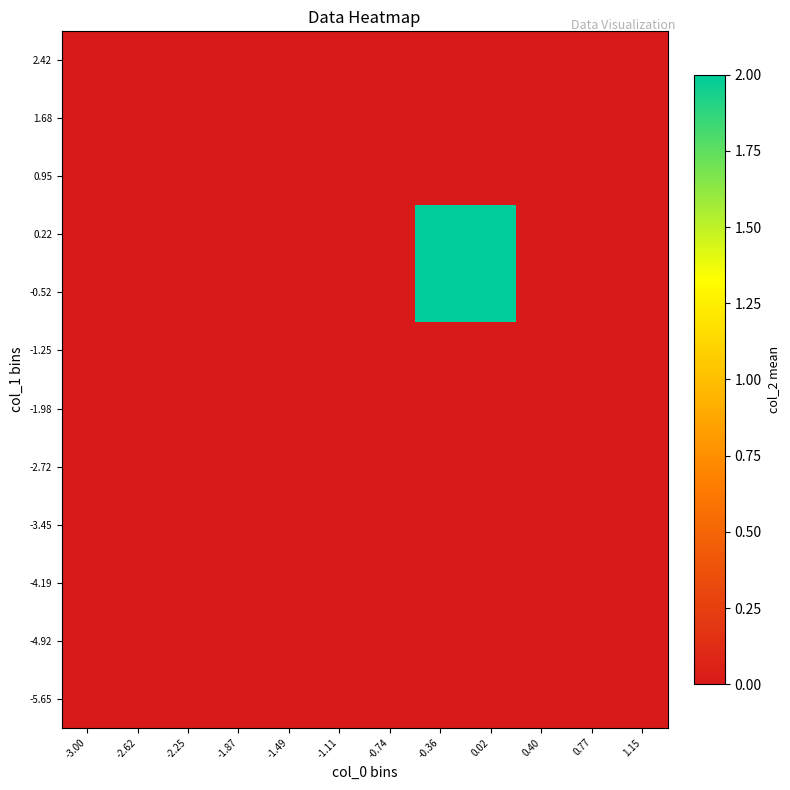

Reading left to right, transcribe all the data shown in this chart.

-5.65: -3.00=0	-2.62=0	-2.25=0	-1.87=0	-1.49=0	-1.11=0	-0.74=0	-0.36=0	0.02=0	0.40=0	0.77=0	1.15=0
-4.92: -3.00=0	-2.62=0	-2.25=0	-1.87=0	-1.49=0	-1.11=0	-0.74=0	-0.36=0	0.02=0	0.40=0	0.77=0	1.15=0
-4.19: -3.00=0	-2.62=0	-2.25=0	-1.87=0	-1.49=0	-1.11=0	-0.74=0	-0.36=0	0.02=0	0.40=0	0.77=0	1.15=0
-3.45: -3.00=0	-2.62=0	-2.25=0	-1.87=0	-1.49=0	-1.11=0	-0.74=0	-0.36=0	0.02=0	0.40=0	0.77=0	1.15=0
-2.72: -3.00=0	-2.62=0	-2.25=0	-1.87=0	-1.49=0	-1.11=0	-0.74=0	-0.36=0	0.02=0	0.40=0	0.77=0	1.15=0
-1.98: -3.00=0	-2.62=0	-2.25=0	-1.87=0	-1.49=0	-1.11=0	-0.74=0	-0.36=0	0.02=0	0.40=0	0.77=0	1.15=0
-1.25: -3.00=0	-2.62=0	-2.25=0	-1.87=0	-1.49=0	-1.11=0	-0.74=0	-0.36=0	0.02=0	0.40=0	0.77=0	1.15=0
-0.52: -3.00=0	-2.62=0	-2.25=0	-1.87=0	-1.49=0	-1.11=0	-0.74=0	-0.36=2	0.02=2	0.40=0	0.77=0	1.15=0
0.22: -3.00=0	-2.62=0	-2.25=0	-1.87=0	-1.49=0	-1.11=0	-0.74=0	-0.36=2	0.02=2	0.40=0	0.77=0	1.15=0
0.95: -3.00=0	-2.62=0	-2.25=0	-1.87=0	-1.49=0	-1.11=0	-0.74=0	-0.36=0	0.02=0	0.40=0	0.77=0	1.15=0
1.68: -3.00=0	-2.62=0	-2.25=0	-1.87=0	-1.49=0	-1.11=0	-0.74=0	-0.36=0	0.02=0	0.40=0	0.77=0	1.15=0
2.42: -3.00=0	-2.62=0	-2.25=0	-1.87=0	-1.49=0	-1.11=0	-0.74=0	-0.36=0	0.02=0	0.40=0	0.77=0	1.15=0